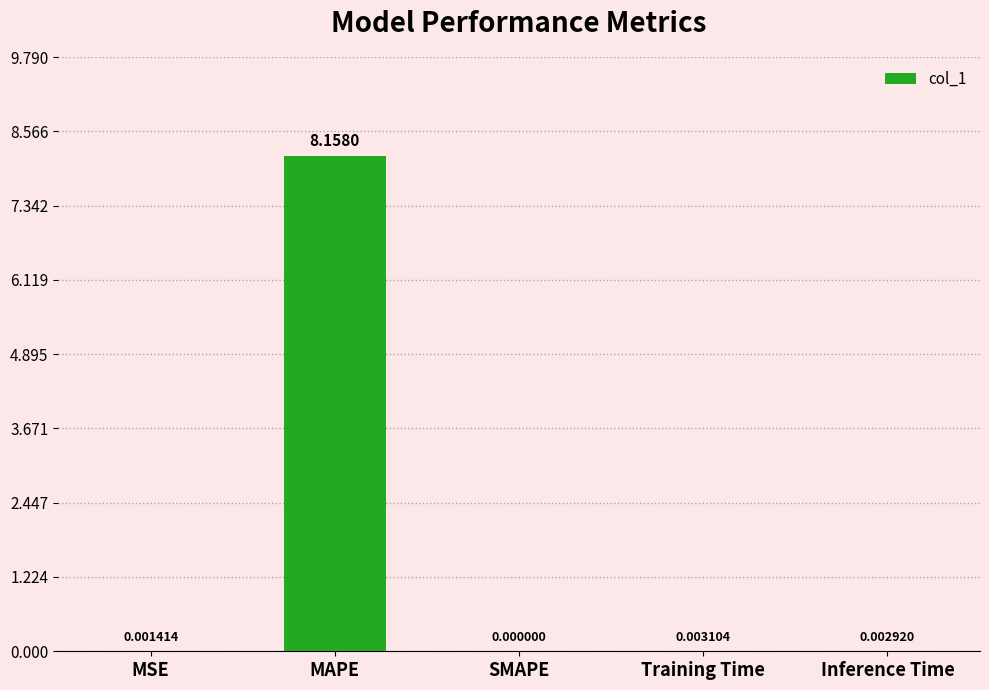

How many values exceed 0?

4